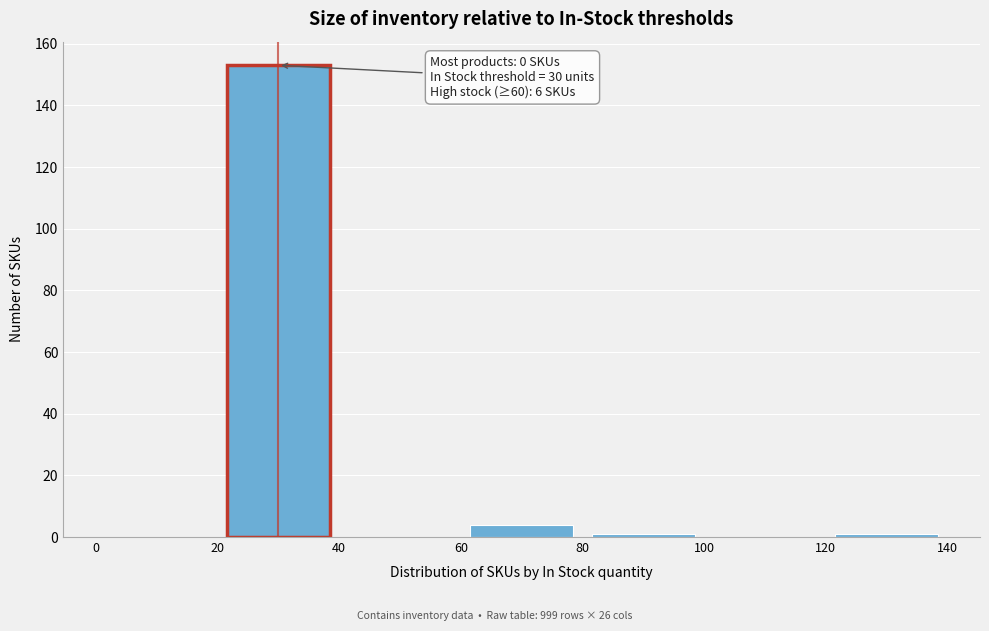

Which range on the x-axis has the tallest bar?

20 to 40